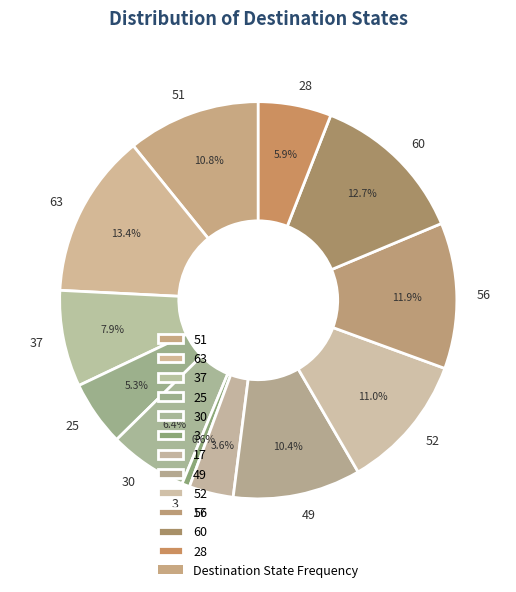

Between 56 and 49, which is larger?

56